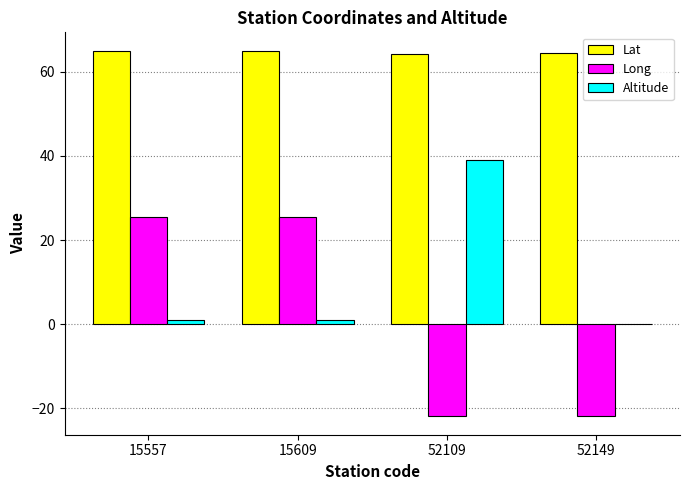

What is the greatest value displayed?

65.0